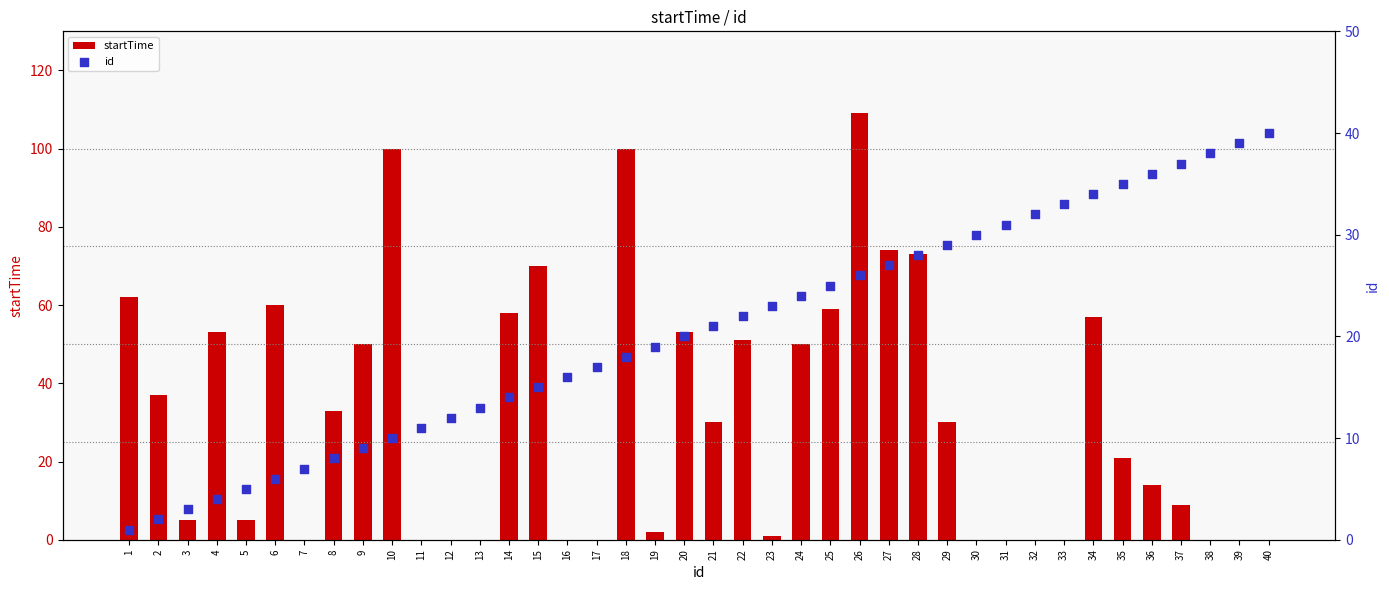

Which series contains the highest Y value?

startTime